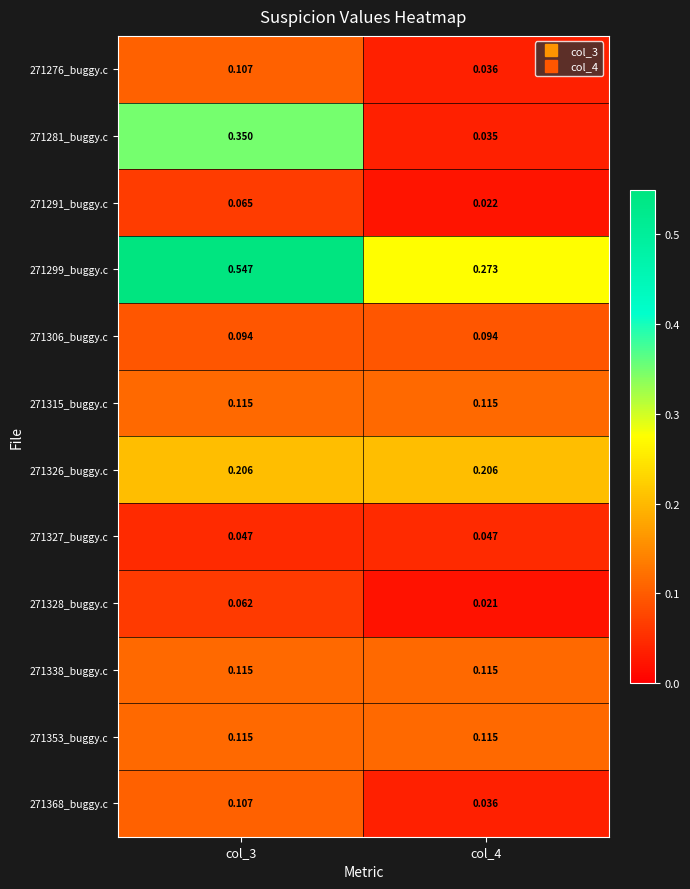

Which series has the largest range (max minus min)?

271281_buggy.c